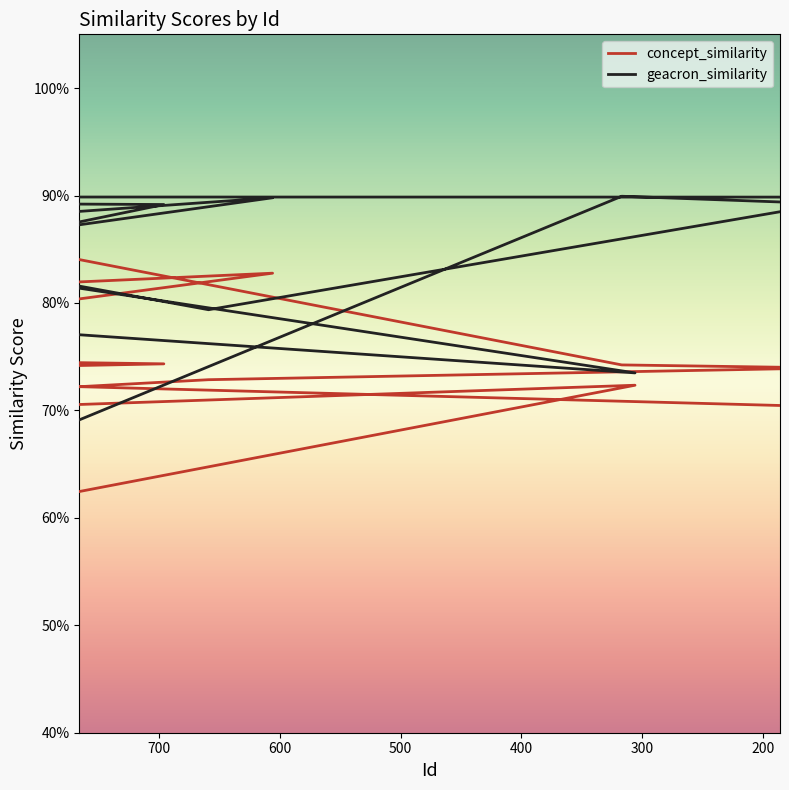

Which series has the largest total across all categories?

geacron_similarity